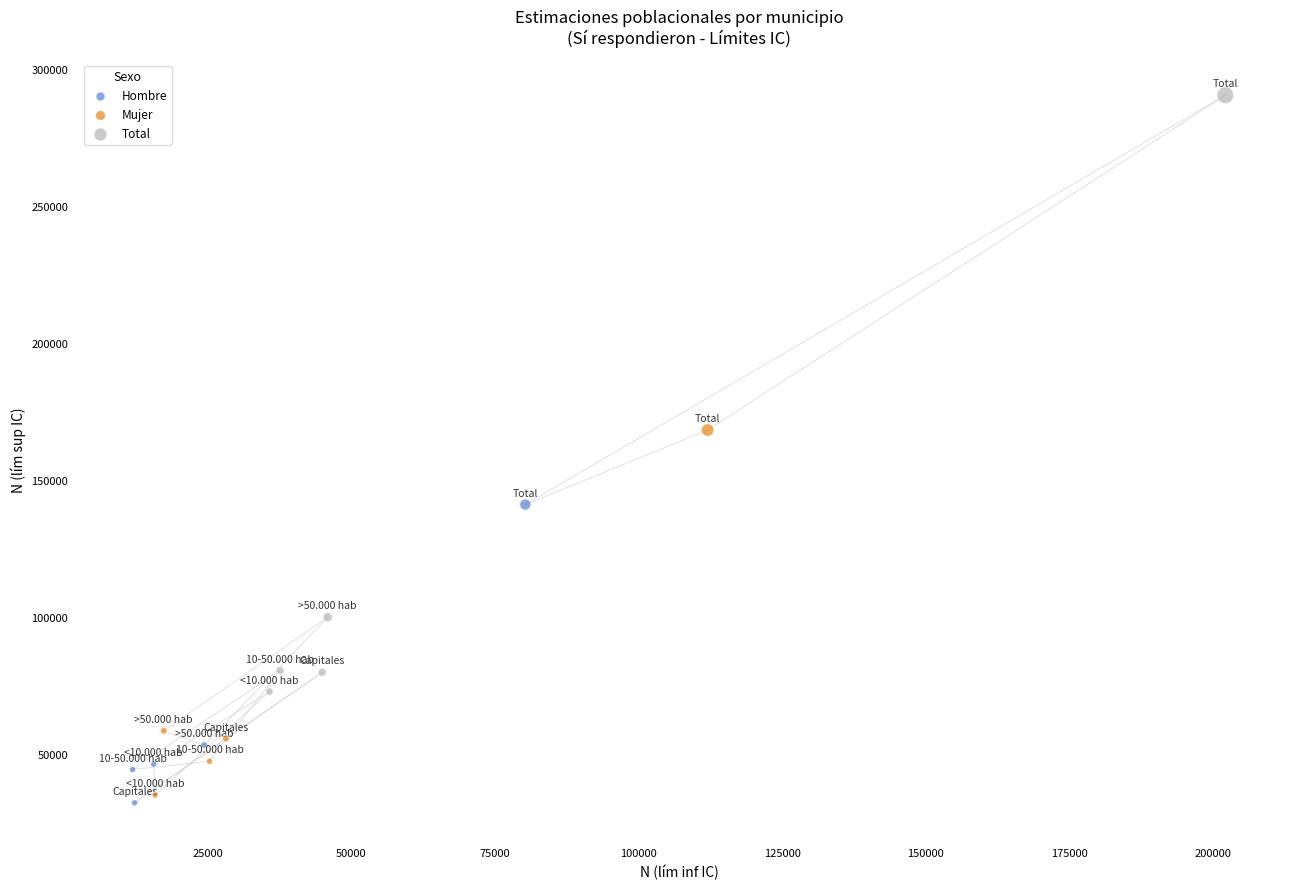

Which series contains the highest Y value?

Total